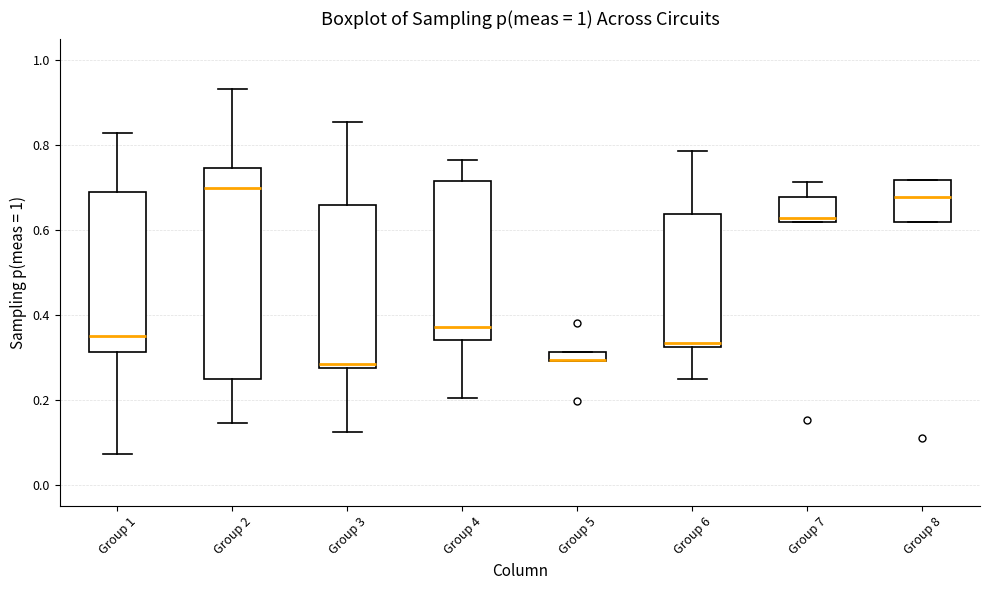

Where does the upper whisker of the box for Group 2 end on the y-axis? The values are not printed on the chart, so give them approximately, as read against the axis.

0.94